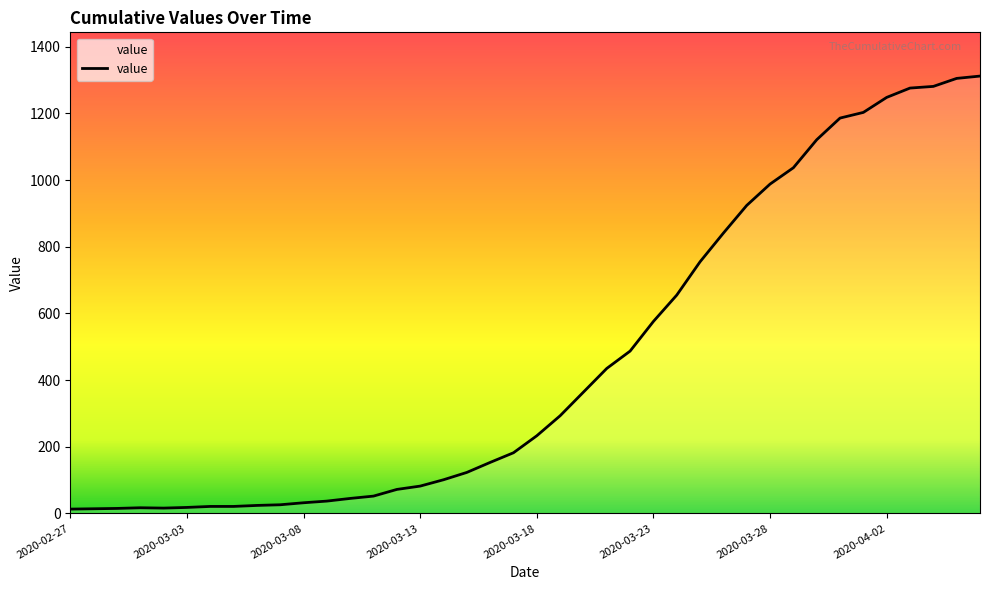

What is the maximum value shown in the chart?

1312